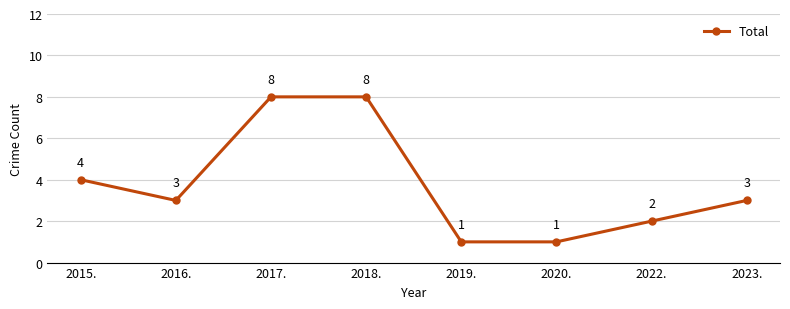

Reading left to right, transcribe all the data shown in this chart.

4	3	8	8	1	1	2	3